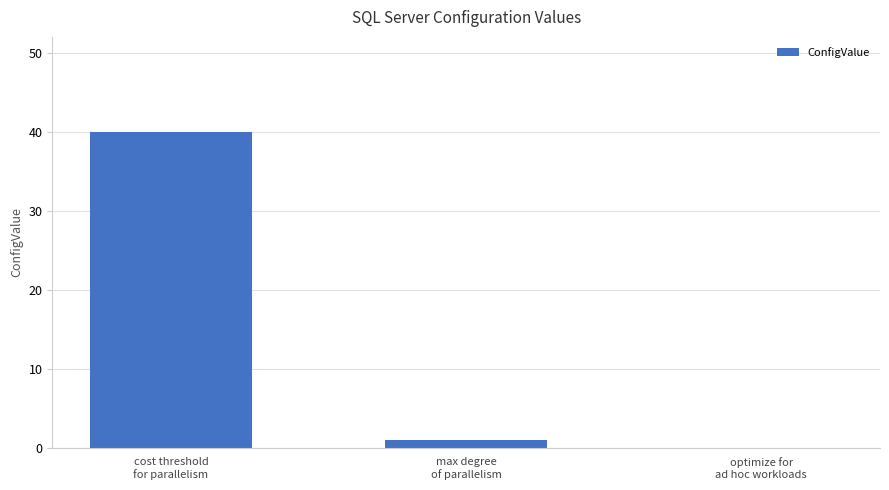

Where does the data first go above 1?

cost threshold
for parallelism